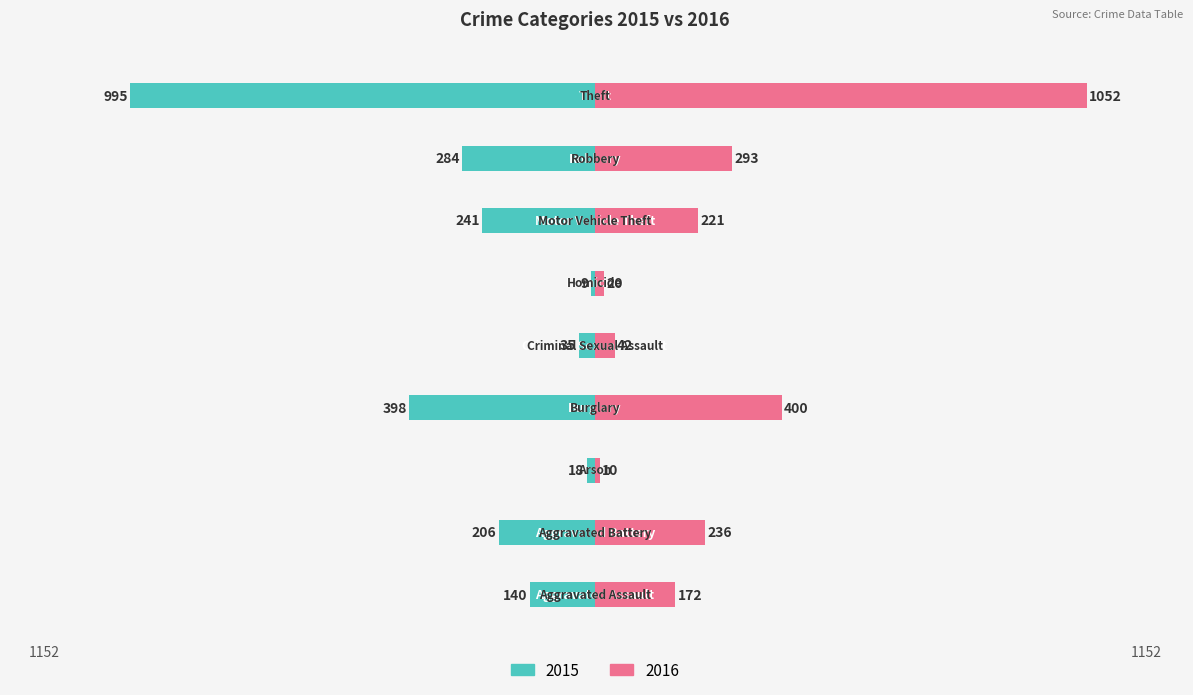

Reading left to right, transcribe all the data shown in this chart.

2015: Aggravated Assault=-140	Aggravated Battery=-206	Arson=-18	Burglary=-398	Criminal Sexual Assault=-35	Homicide=-9	Motor Vehicle Theft=-241	Robbery=-284	Theft=-995
2016: Aggravated Assault=172	Aggravated Battery=236	Arson=10	Burglary=400	Criminal Sexual Assault=42	Homicide=20	Motor Vehicle Theft=221	Robbery=293	Theft=1052